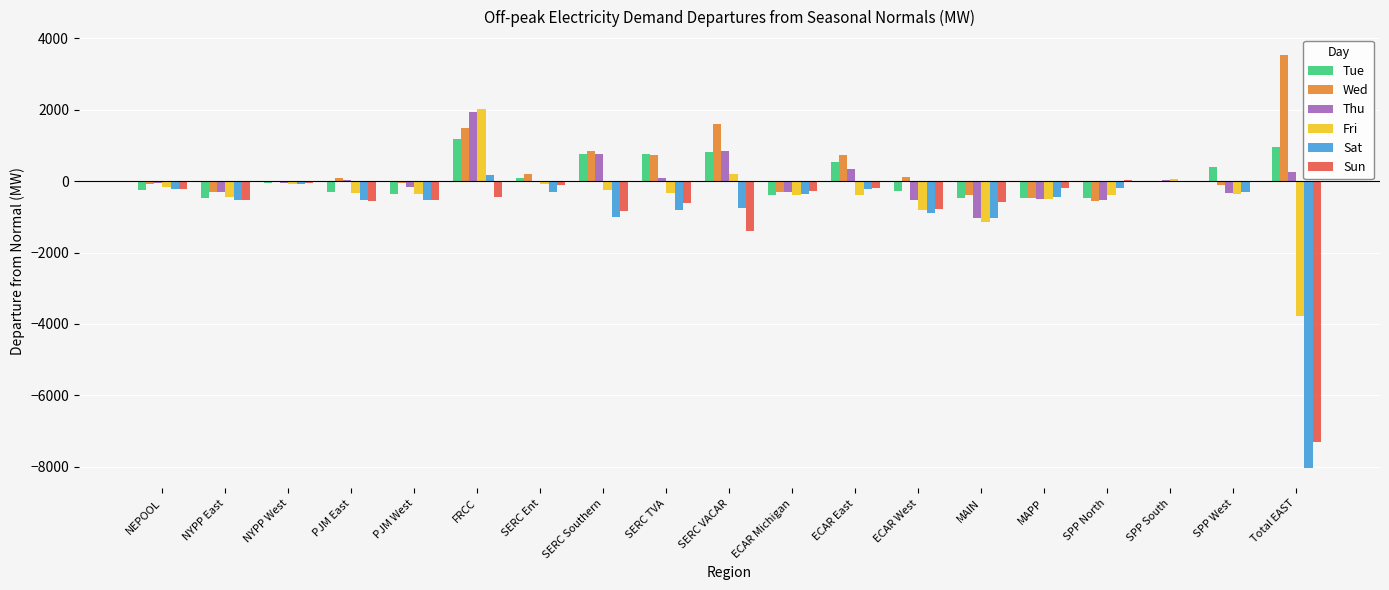

How many data points does each series have?

19